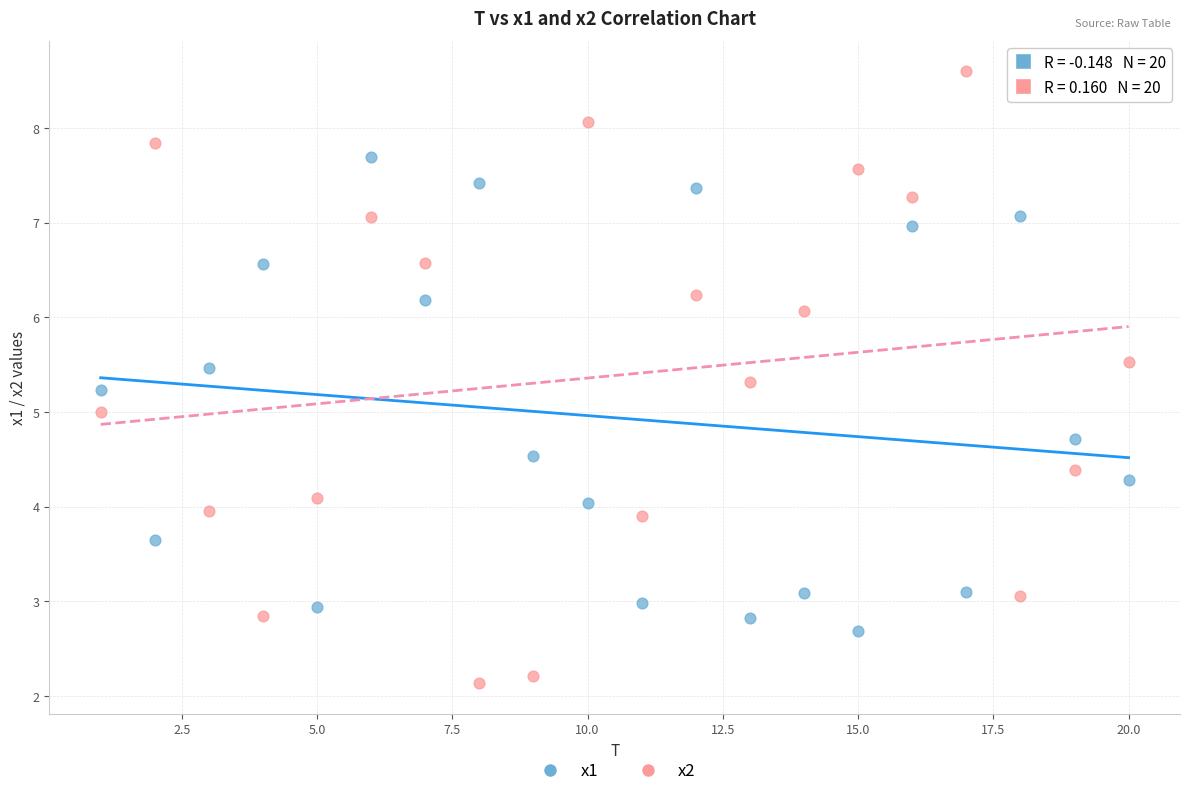

Which series has the widest spread of Y values?

x2